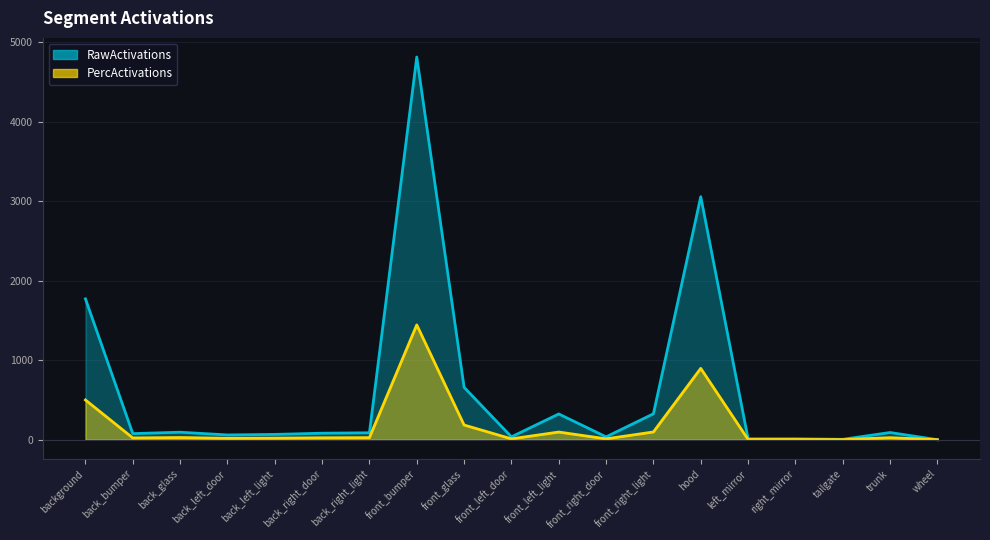

What is the maximum value shown in the chart?

4812.2